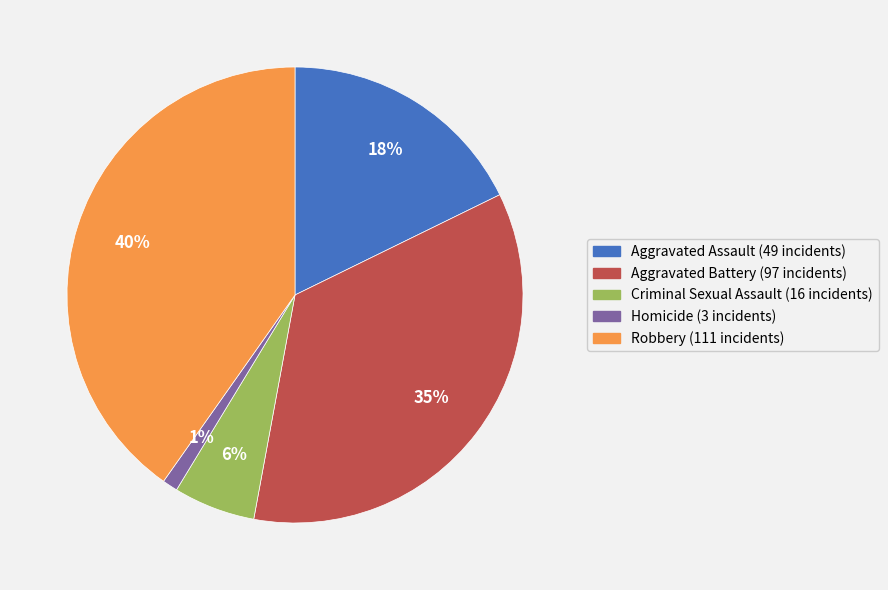

Combined, do Aggravated Battery and Robbery account for over 50%?

Yes